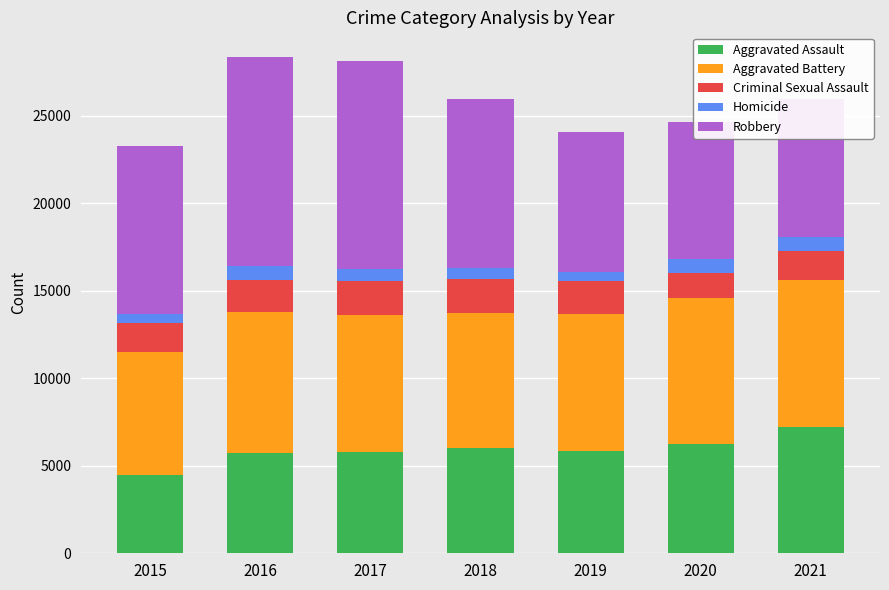

Which category has the highest value across all series?

2016